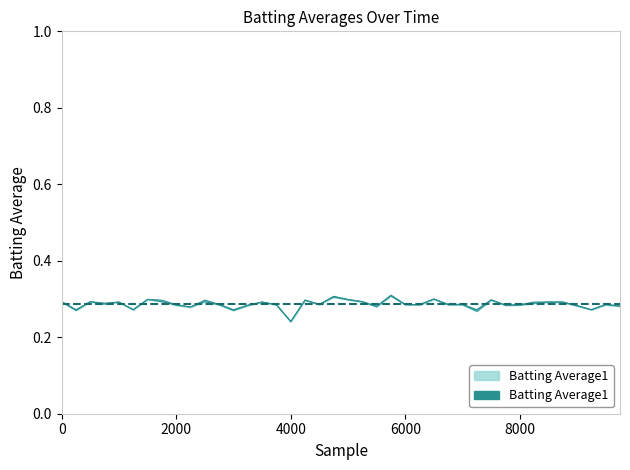

What is the sum of all Batting Average2 values?

11.4